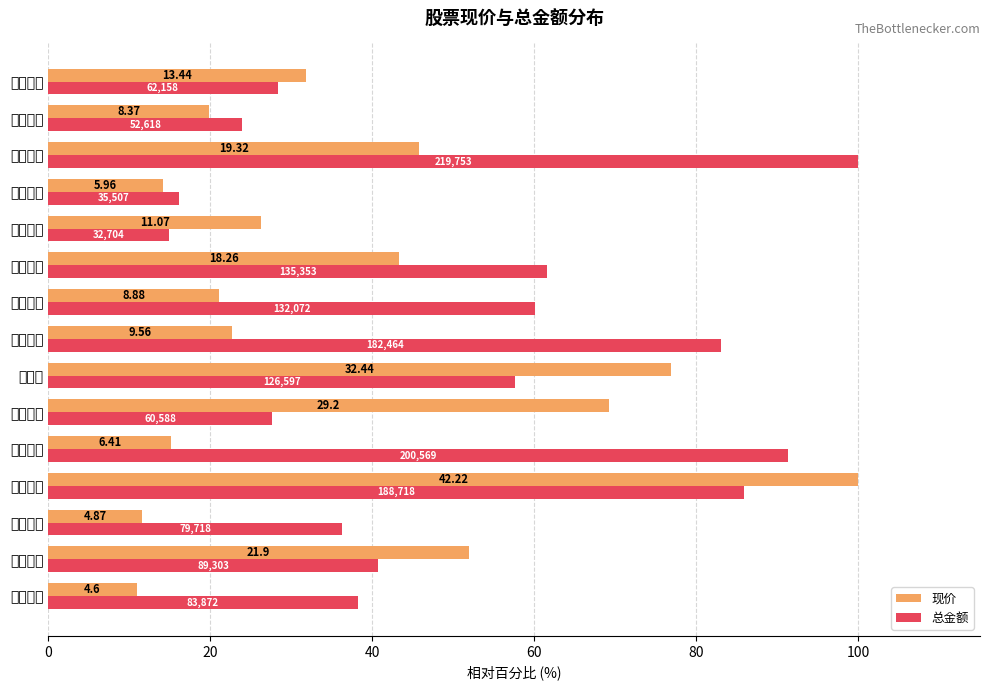

What is the maximum value for 现价?

100.0